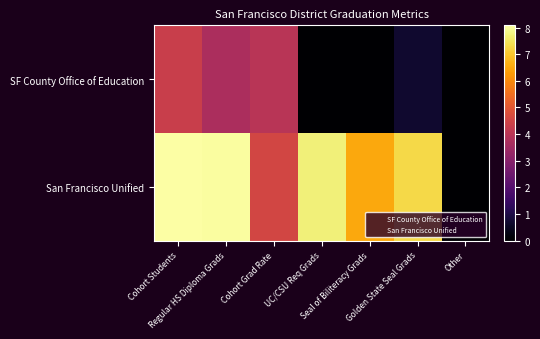

At how many categories does at least one series exceed 2?

6